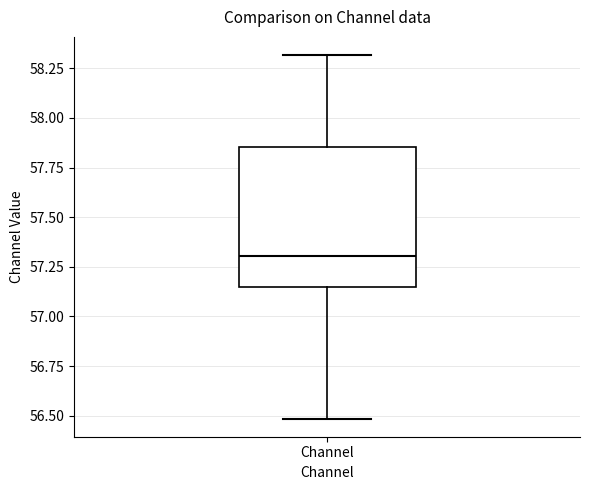

Read this box plot against the y-axis: the position of the median line, the range covered by the box, and the ends of both whiskers. The values are not printed on the chart, so give them approximately, as read against the axis.

median 57.30, box 57.15 to 57.85, whiskers 56.50 to 58.30